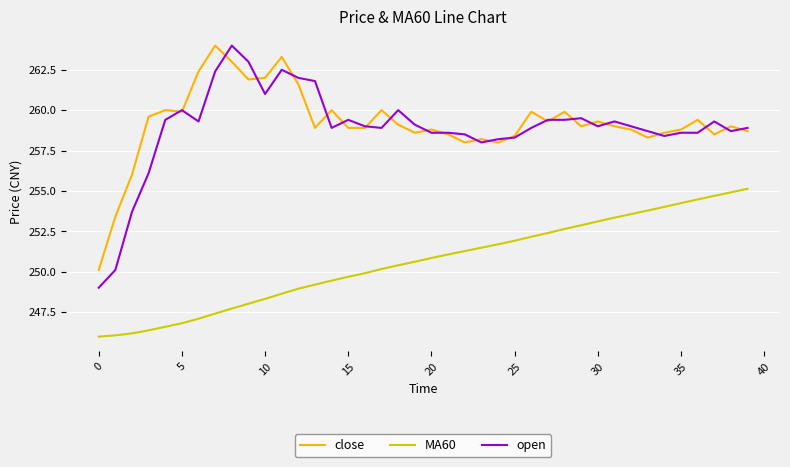

True or false: MA60 has more than 1 points higher than both neighbors.

False